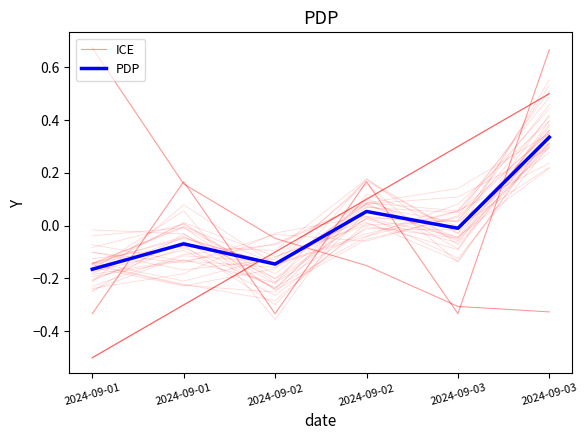

Is this an area chart (filled region under the line)?

No